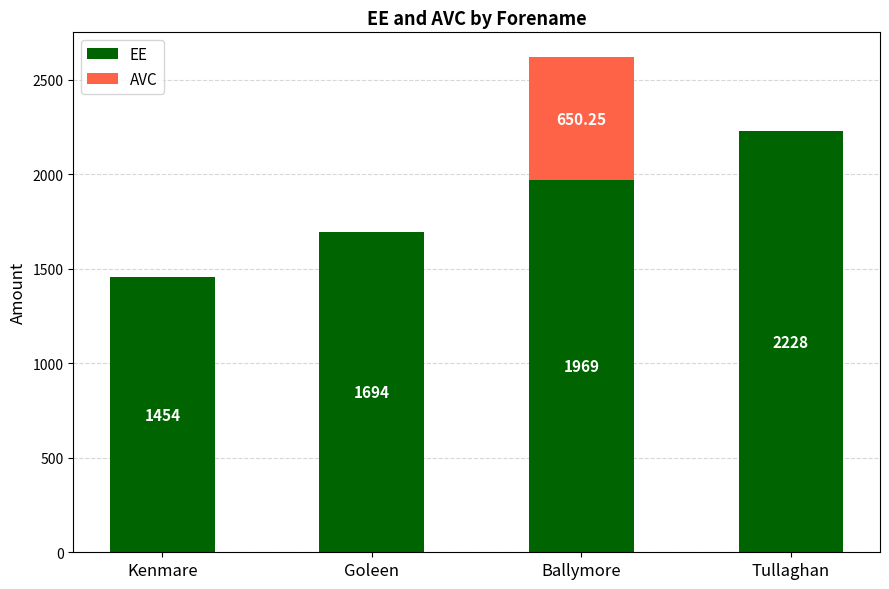

At which label is EE closest to 1841?

Ballymore